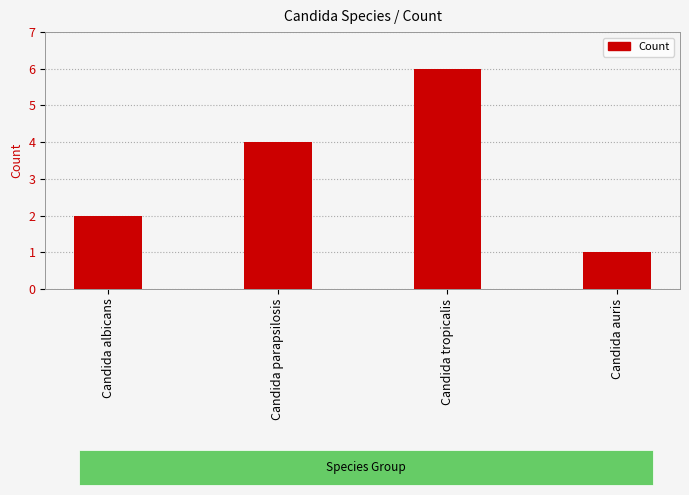

How many data points does each series have?

4